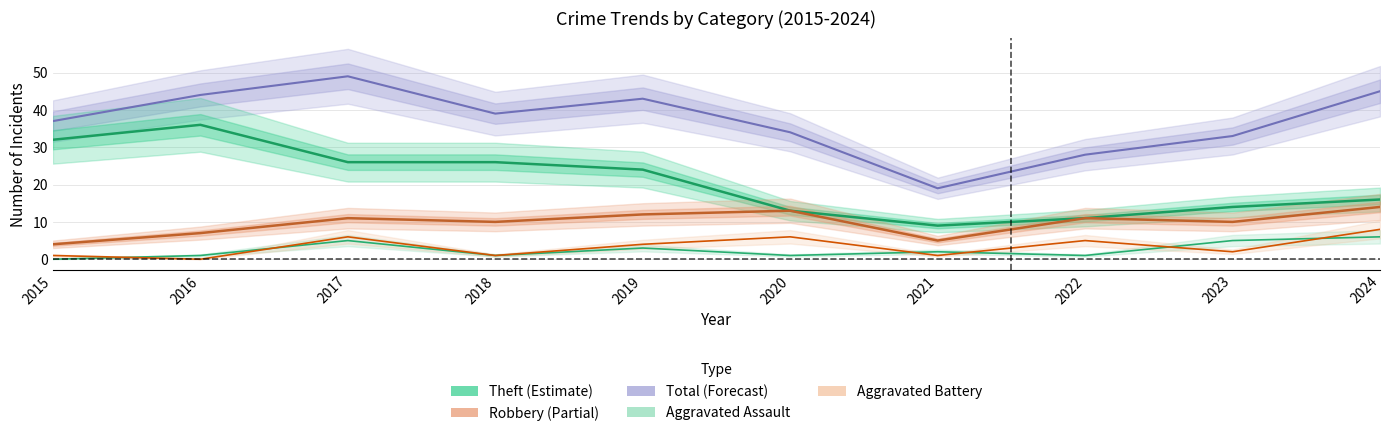

True or false: Aggravated Battery and Robbery intersect in this chart.

False